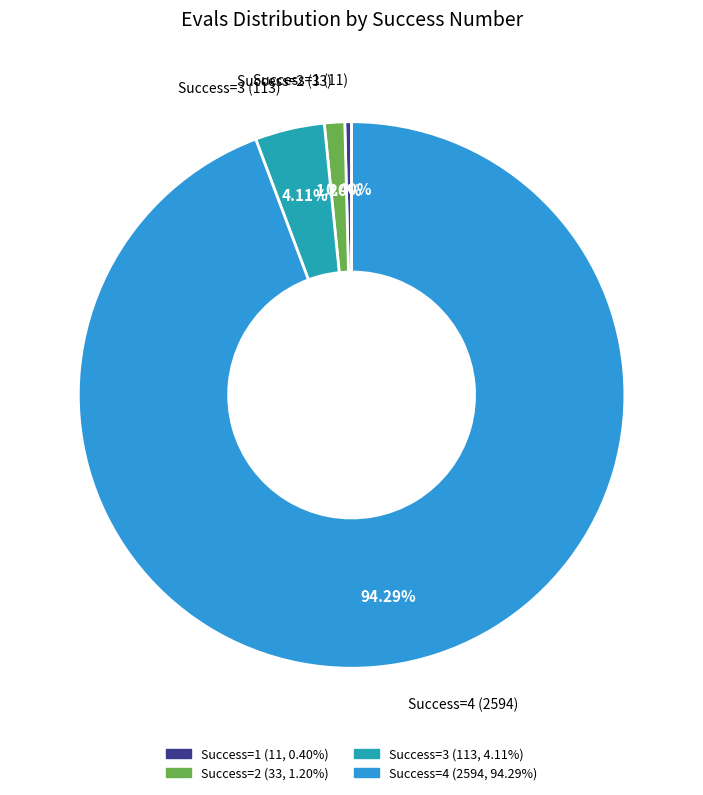

Is there a majority slice in this chart?

Yes